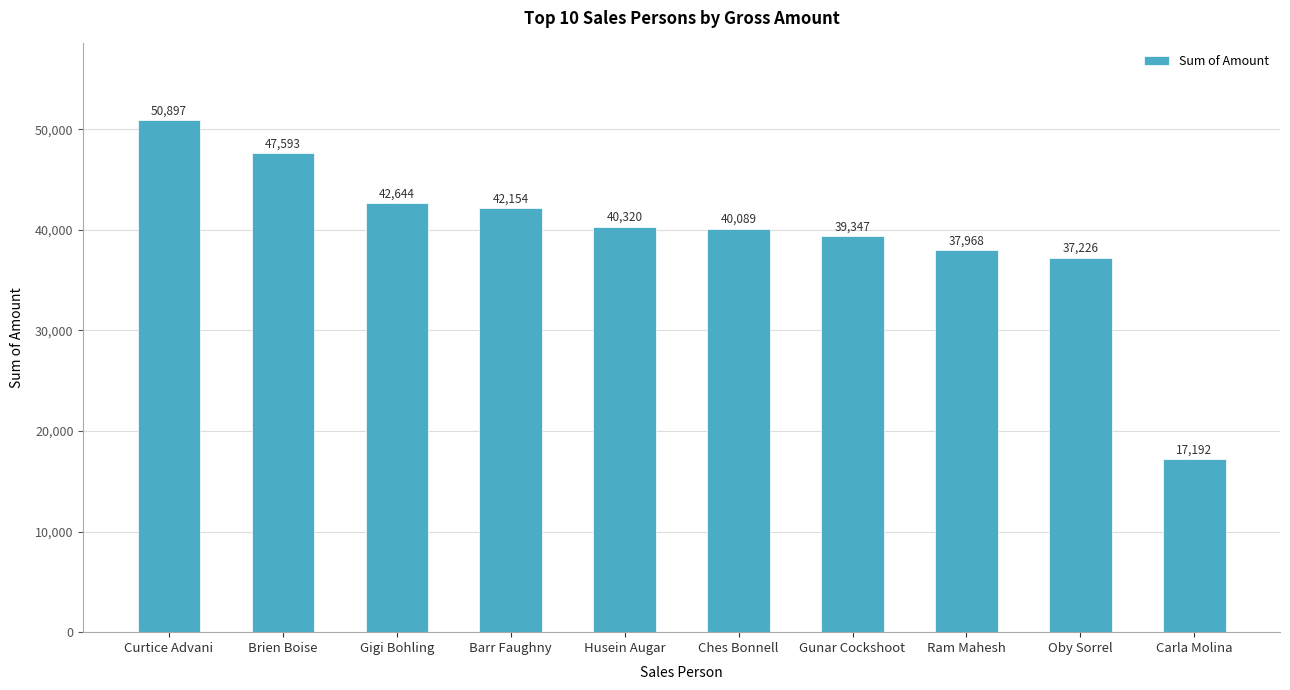

What is the average value?

39543